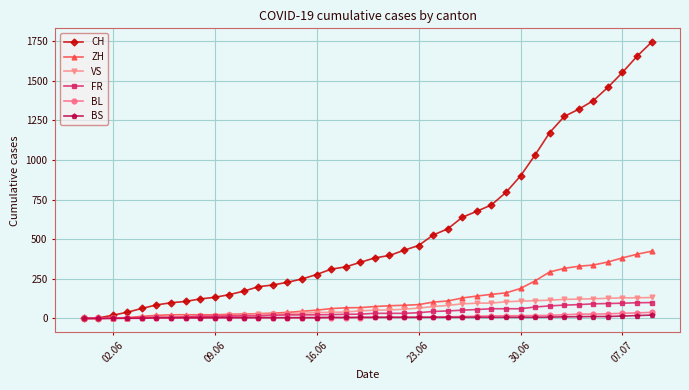

What is the maximum value for VS?

132